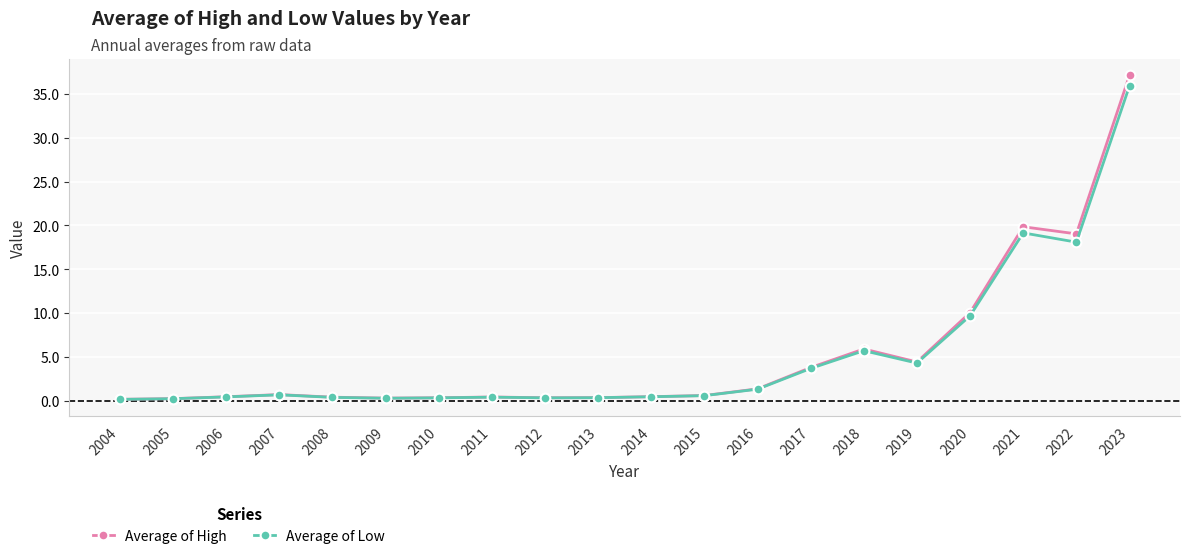

True or false: Average of Low has more than 0 interior local peaks.

True